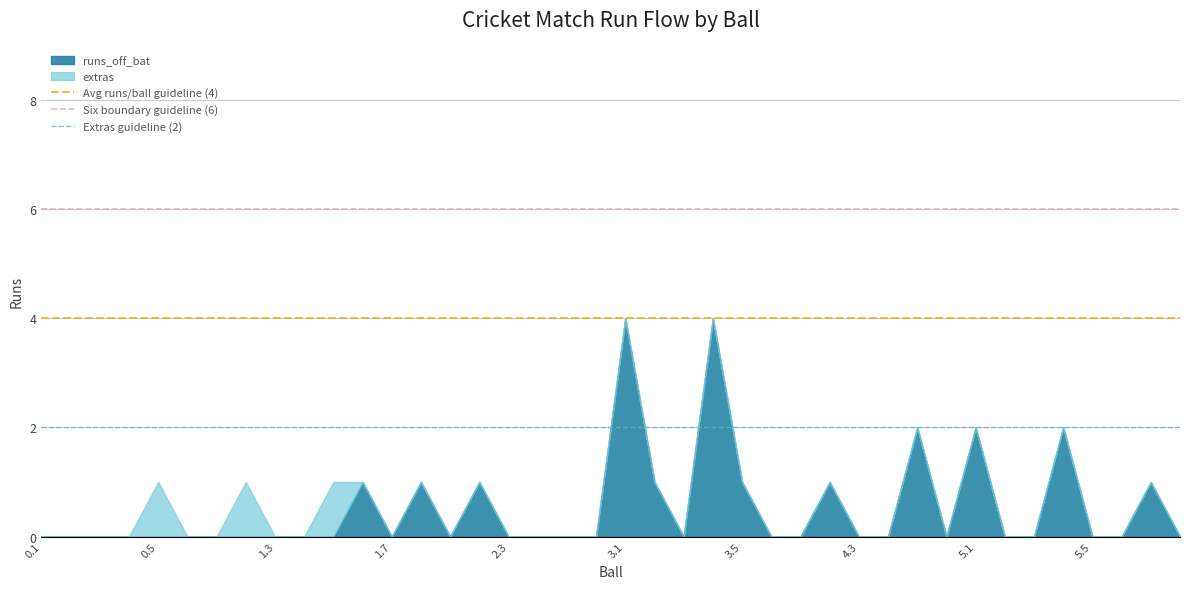

What is the maximum value for runs_off_bat?

4